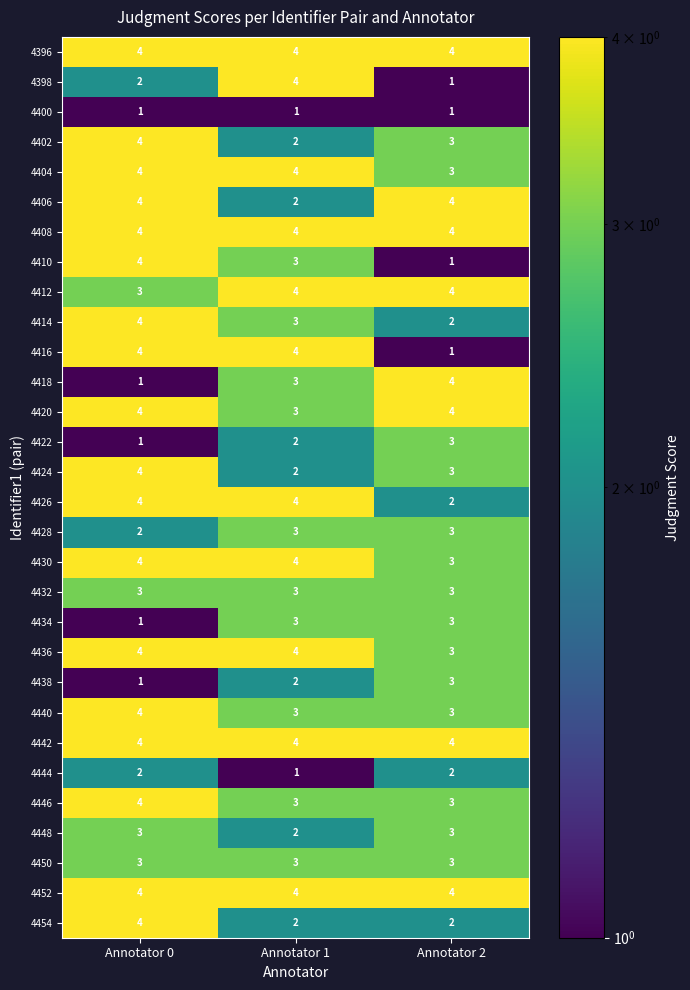

Where is 4444 nearest to the value 1?

Annotator 1